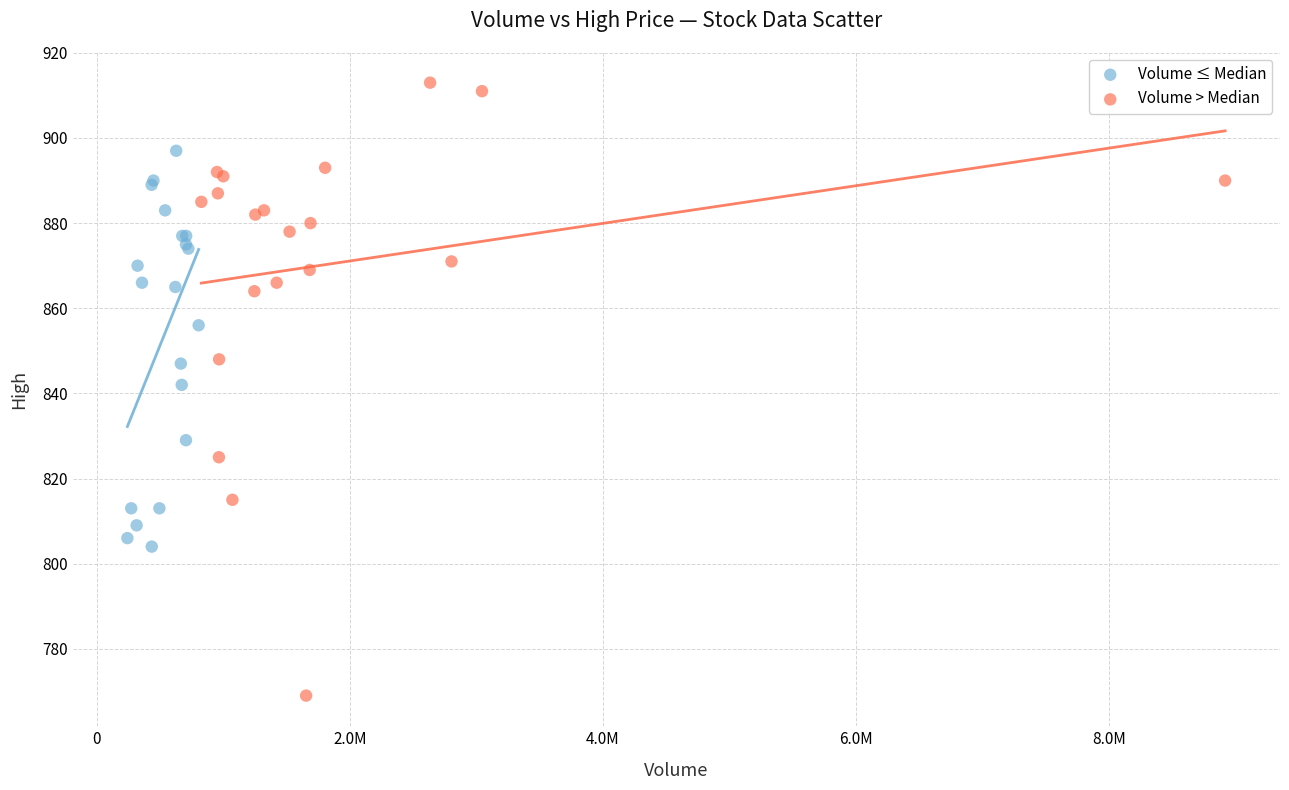

Which series reaches the maximum Y coordinate?

Volume > Median